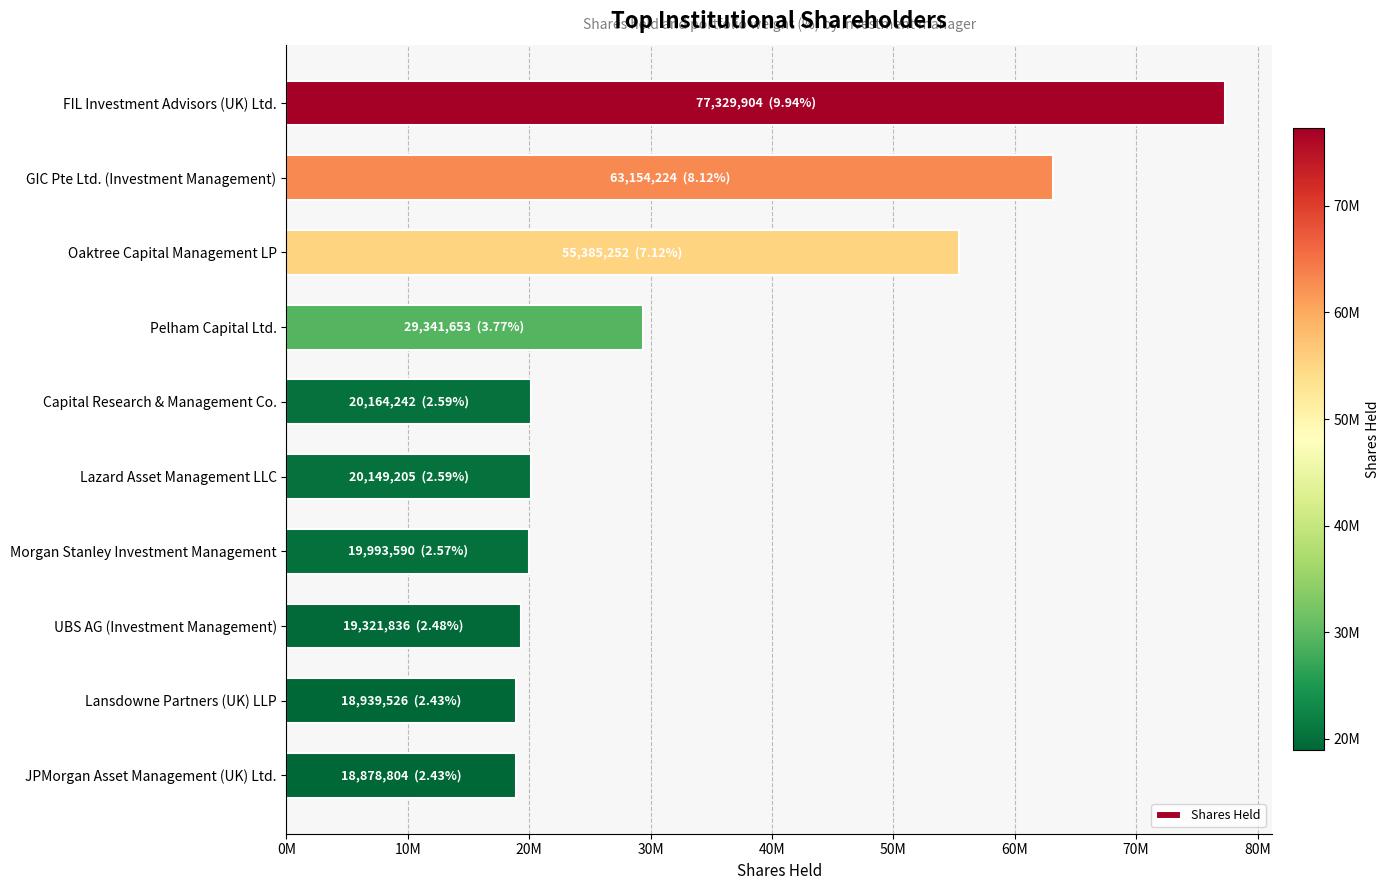

What is the minimum value shown in the chart?

18878804